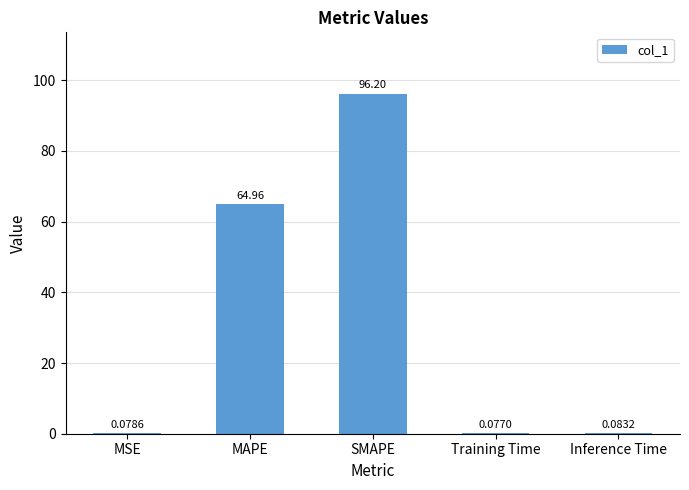

Where is the data nearest to the value 48?

MAPE